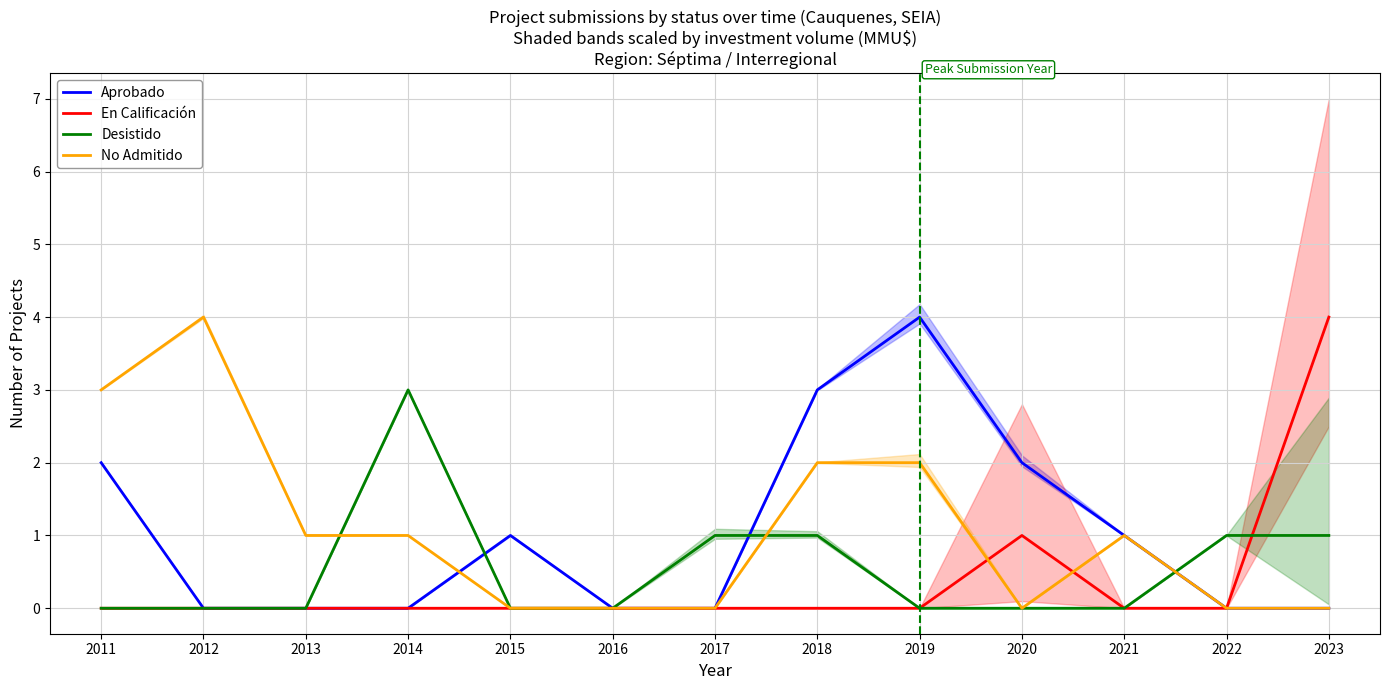

Reading right to left, list all the values displayed in this chart.

Aprobado: 0	0	1	2	4	3	0	0	1	0	0	0	2
En Calificación: 4	0	0	1	0	0	0	0	0	0	0	0	0
Desistido: 1	1	0	0	0	1	1	0	0	3	0	0	0
No Admitido: 0	0	1	0	2	2	0	0	0	1	1	4	3